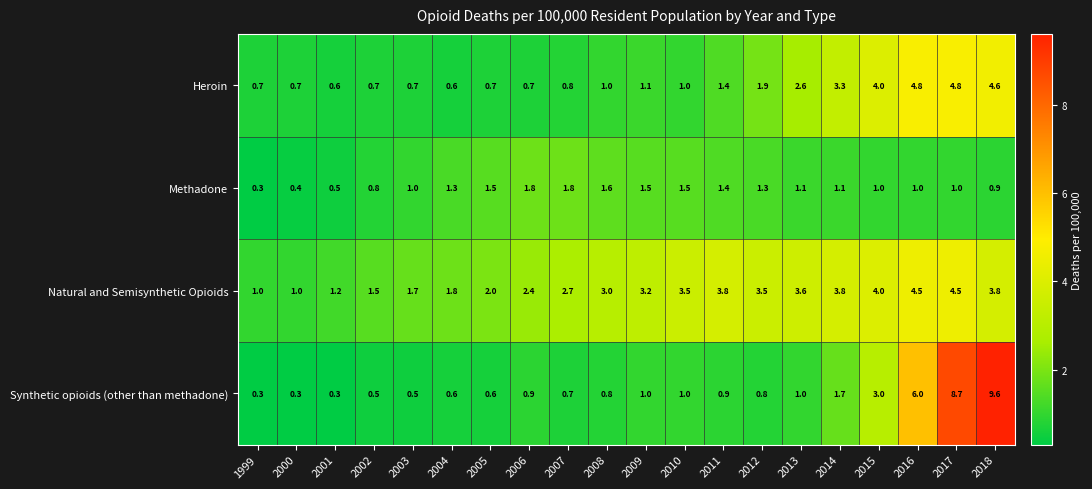

What is the sum of the Synthetic opioids (other than methadone) values at 2014 and 2000?

2.0